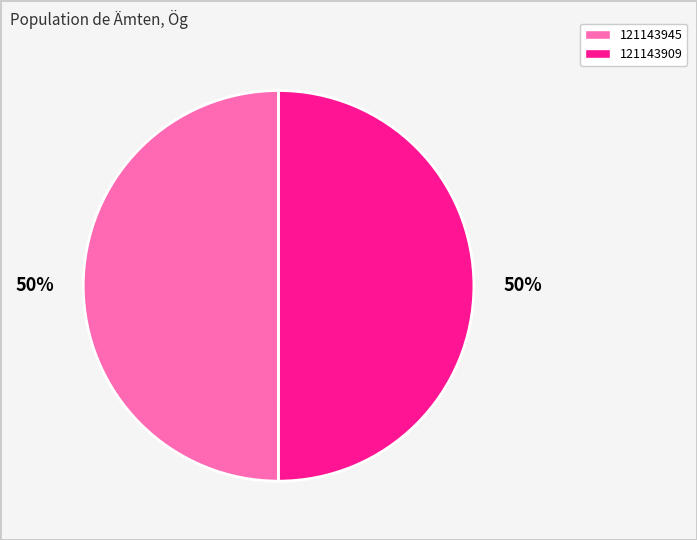

Approximately how many times larger is the value at 121143945 compared to 121143909?

1.0